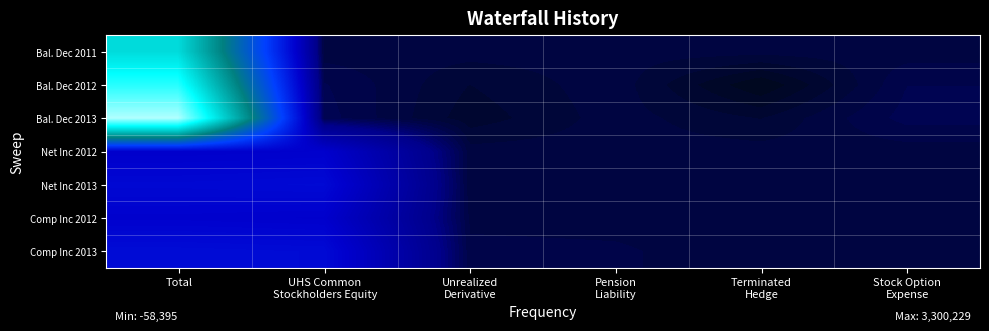

Which series has the largest total across all categories?

Bal. Dec 2013